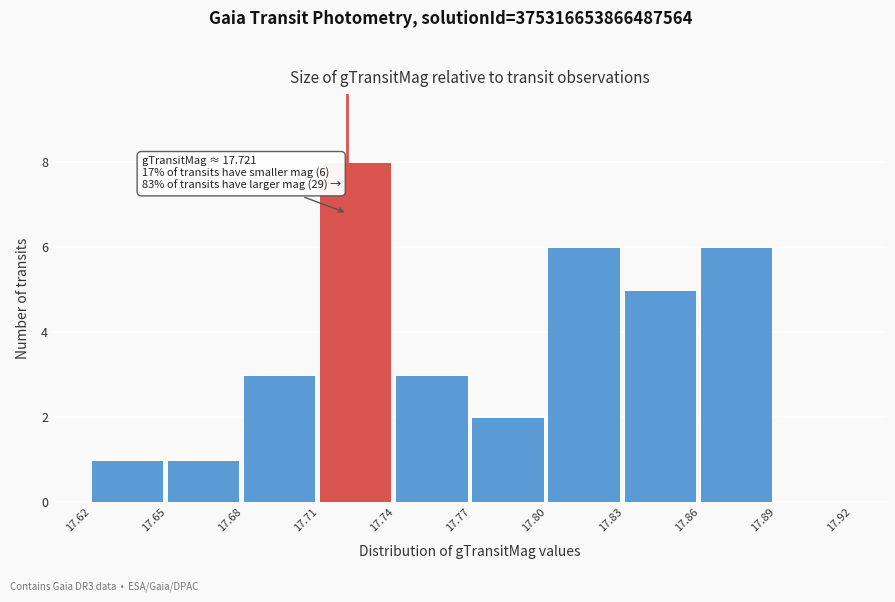

Which range on the x-axis has the tallest bar?

17.71 to 17.74